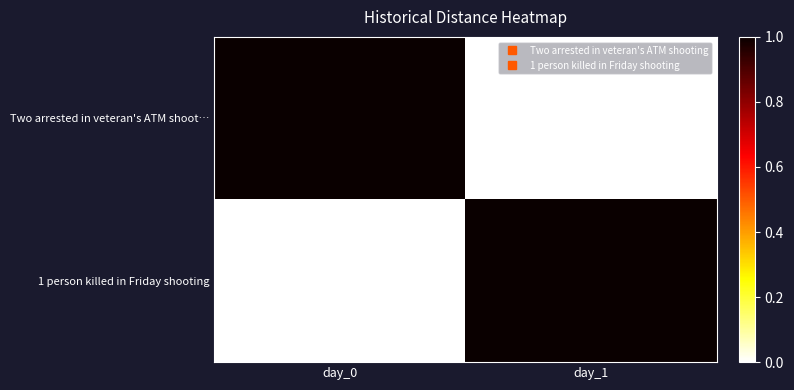

At day_0, list the series in order from smallest to largest.

1 person killed in Friday shooting, Two arrested in veteran's ATM shoot…